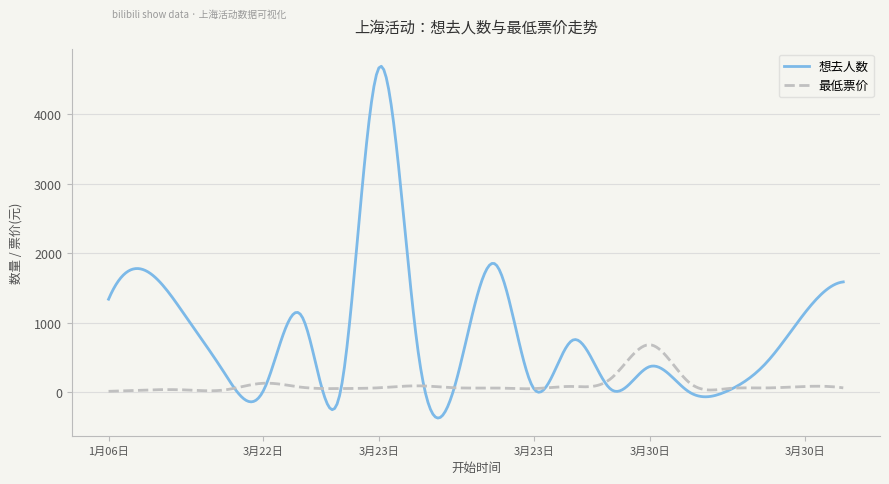

Which series has the largest range (max minus min)?

想去人数